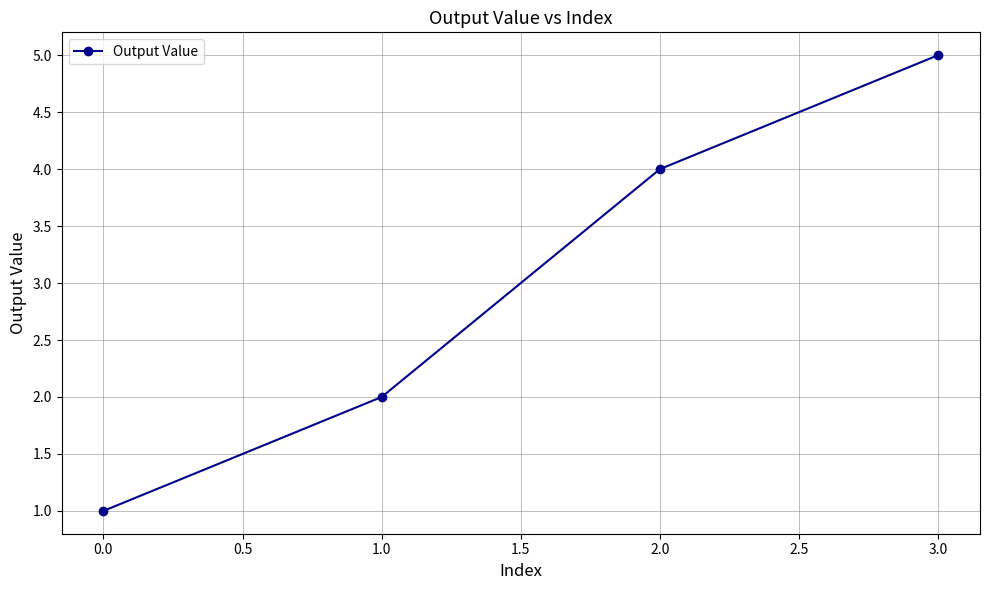

Rank the categories by value from lowest to highest.

0.0, 1.0, 2.0, 3.0